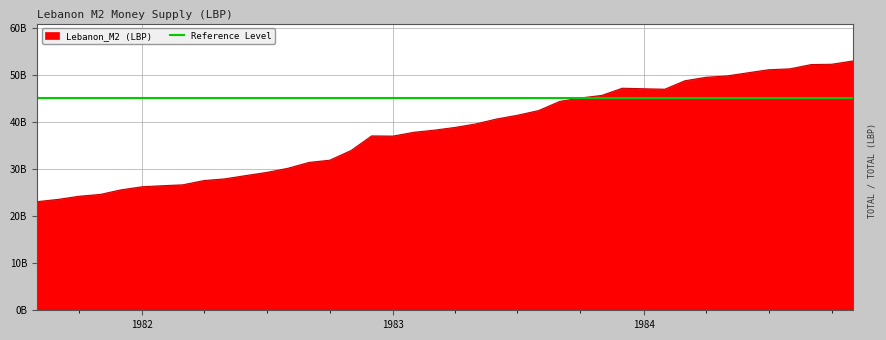

Rank the categories by value from highest to lowest.

1984-11-01, 1984-10-01, 1984-09-01, 1984-08-01, 1984-07-01, 1984-06-01, 1984-05-01, 1984-04-01, 1984-03-01, 1983-12-01, 1984-01-01, 1984-02-01, 1983-11-01, 1983-10-01, 1983-09-01, 1983-08-01, 1983-07-01, 1983-06-01, 1983-05-01, 1983-04-01, 1983-03-01, 1983-02-01, 1982-12-01, 1983-01-01, 1982-11-01, 1982-10-01, 1982-09-01, 1982-08-01, 1982-07-01, 1982-06-01, 1982-05-01, 1982-04-01, 1982-03-01, 1982-02-01, 1982-01-01, 1981-12-01, 1981-11-01, 1981-10-01, 1981-09-01, 1981-08-01